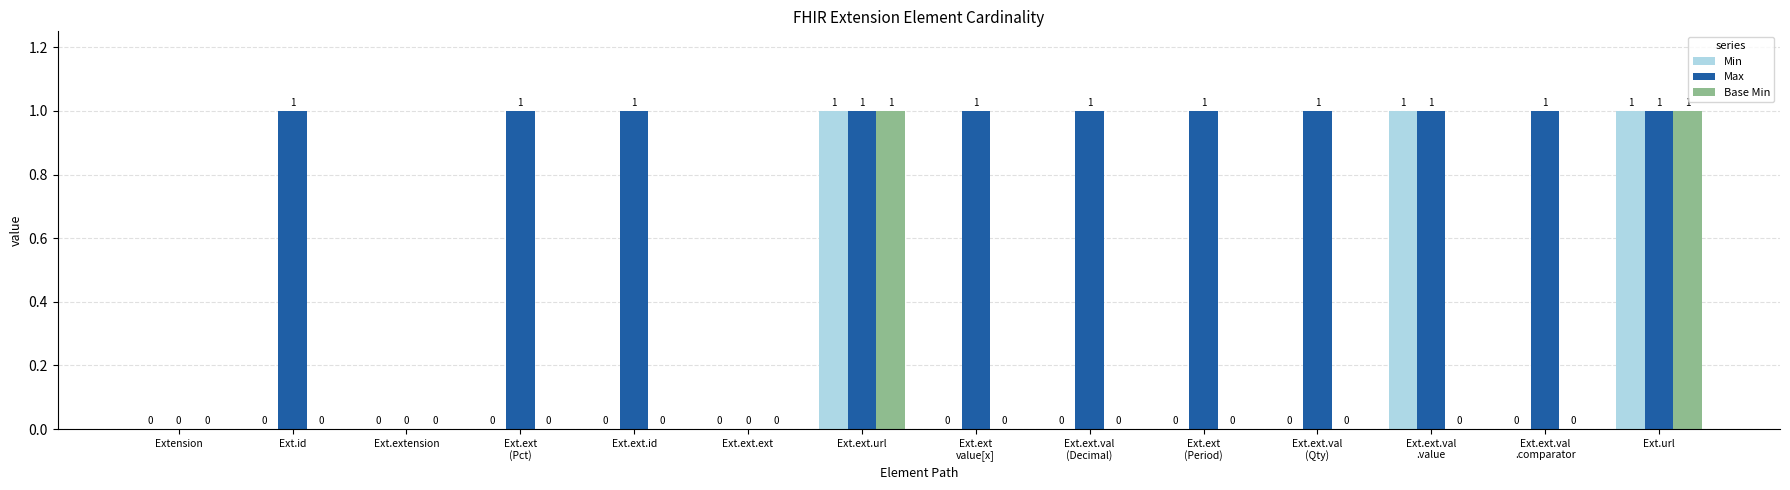

Reading right to left, transcribe all the data shown in this chart.

Min: Ext.url=1	Ext.ext.val
.comparator=0	Ext.ext.val
.value=1	Ext.ext.val
(Qty)=0	Ext.ext
(Period)=0	Ext.ext.val
(Decimal)=0	Ext.ext
value[x]=0	Ext.ext.url=1	Ext.ext.ext=0	Ext.ext.id=0	Ext.ext
(Pct)=0	Ext.extension=0	Ext.id=0	Extension=0
Max: Ext.url=1	Ext.ext.val
.comparator=1	Ext.ext.val
.value=1	Ext.ext.val
(Qty)=1	Ext.ext
(Period)=1	Ext.ext.val
(Decimal)=1	Ext.ext
value[x]=1	Ext.ext.url=1	Ext.ext.ext=0	Ext.ext.id=1	Ext.ext
(Pct)=1	Ext.extension=0	Ext.id=1	Extension=0
Base Min: Ext.url=1	Ext.ext.val
.comparator=0	Ext.ext.val
.value=0	Ext.ext.val
(Qty)=0	Ext.ext
(Period)=0	Ext.ext.val
(Decimal)=0	Ext.ext
value[x]=0	Ext.ext.url=1	Ext.ext.ext=0	Ext.ext.id=0	Ext.ext
(Pct)=0	Ext.extension=0	Ext.id=0	Extension=0